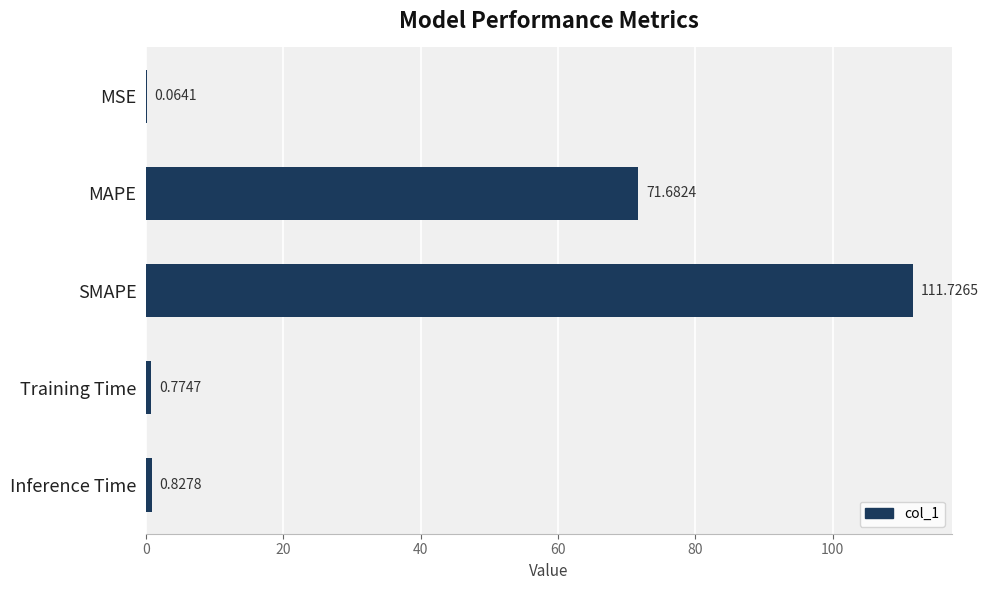

What is the sum of the values at Inference Time and Training Time?

1.6